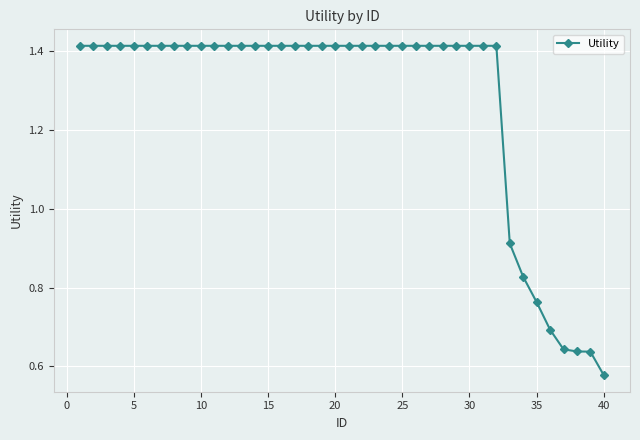

How many values exceed 1?

32